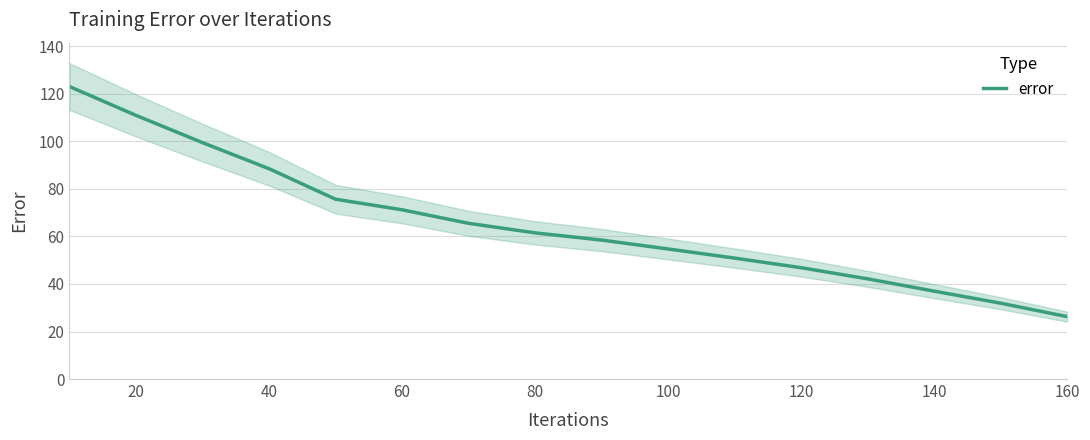

At which label does error reach its minimum?

160